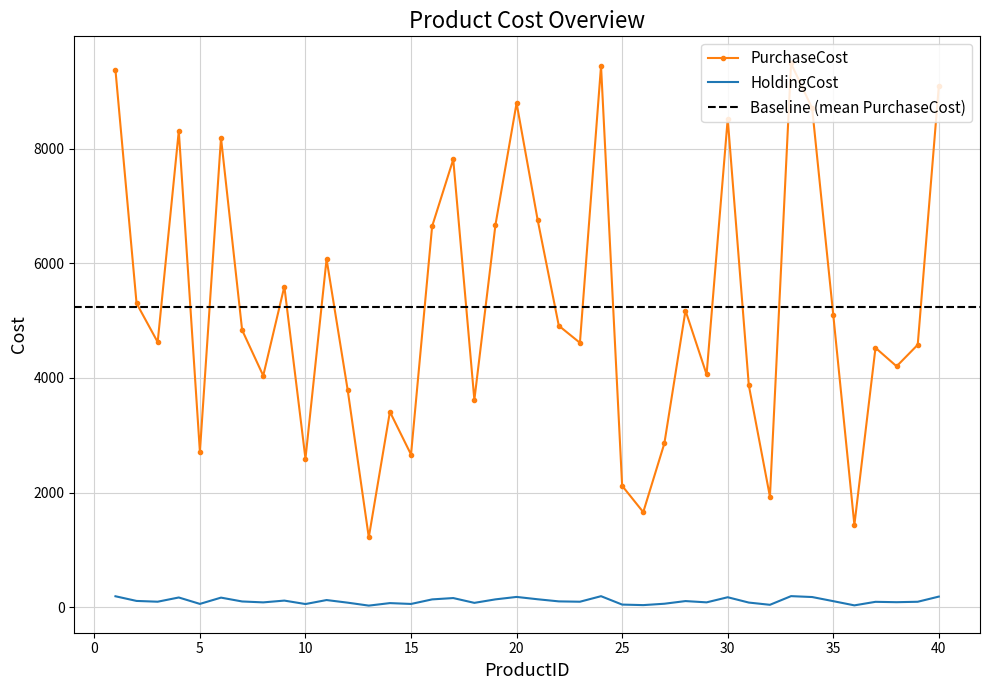

At 29, list the series in order from smallest to largest.

HoldingCost, PurchaseCost